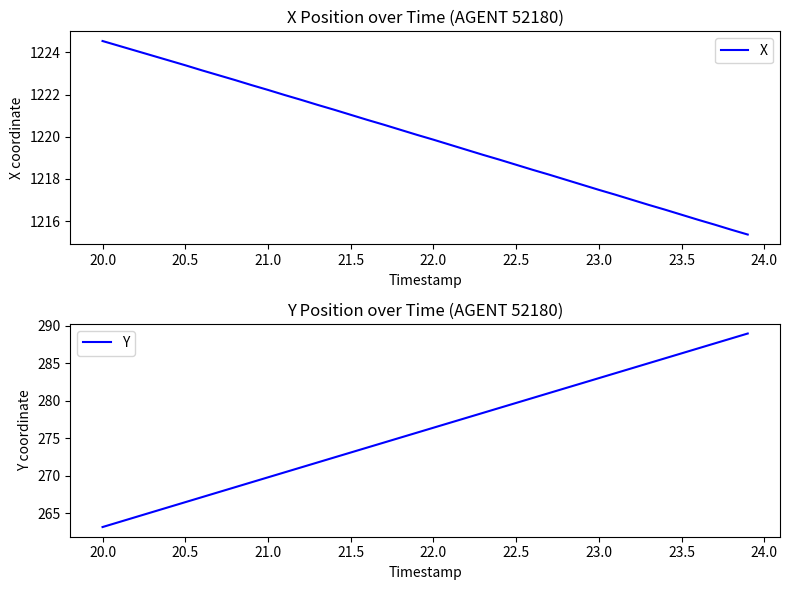

What is the average value of the Y series?

276.1